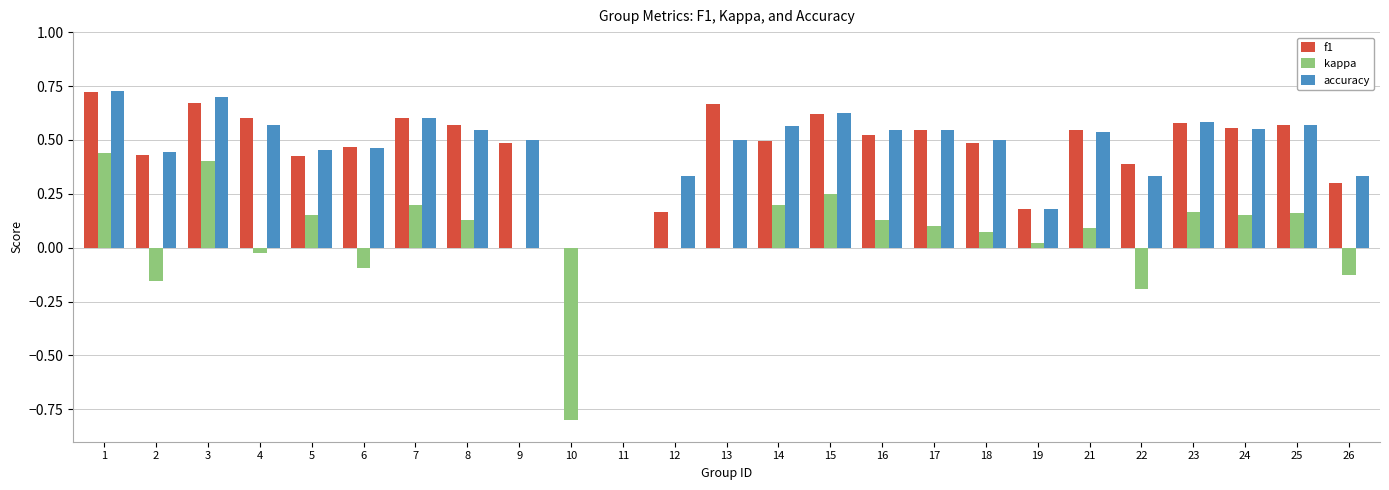

What is the total value across all series at 10?

-0.8